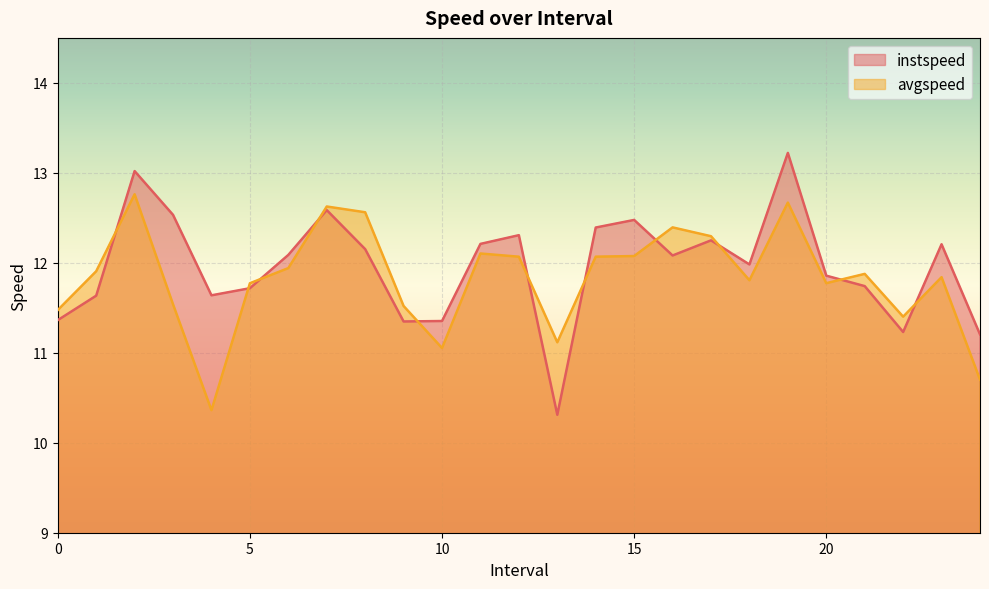

How many values in the instspeed series exceed 12?

13